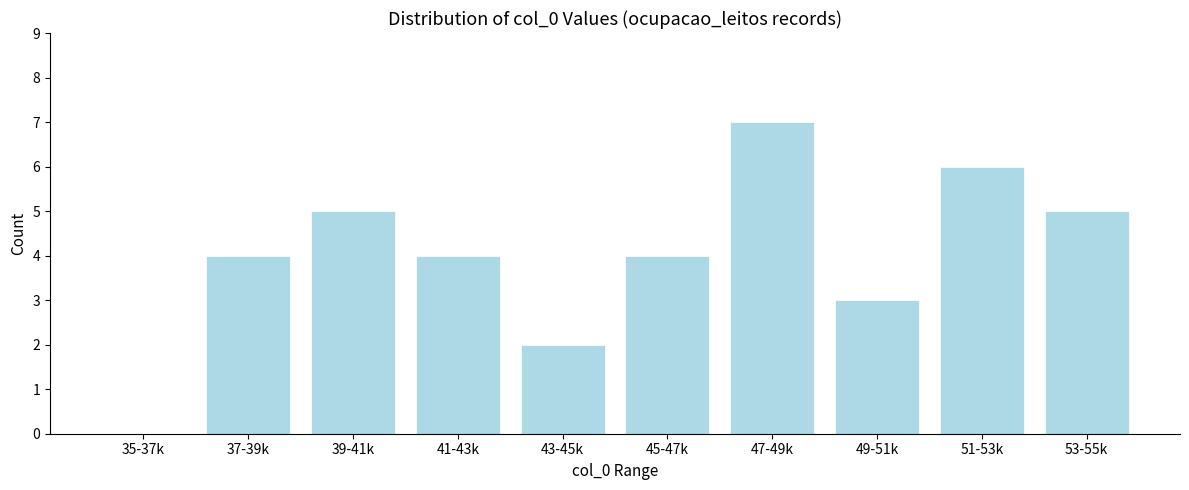

Reading right to left, transcribe all the data shown in this chart.

53-55k=5	51-53k=6	49-51k=3	47-49k=7	45-47k=4	43-45k=2	41-43k=4	39-41k=5	37-39k=4	35-37k=0